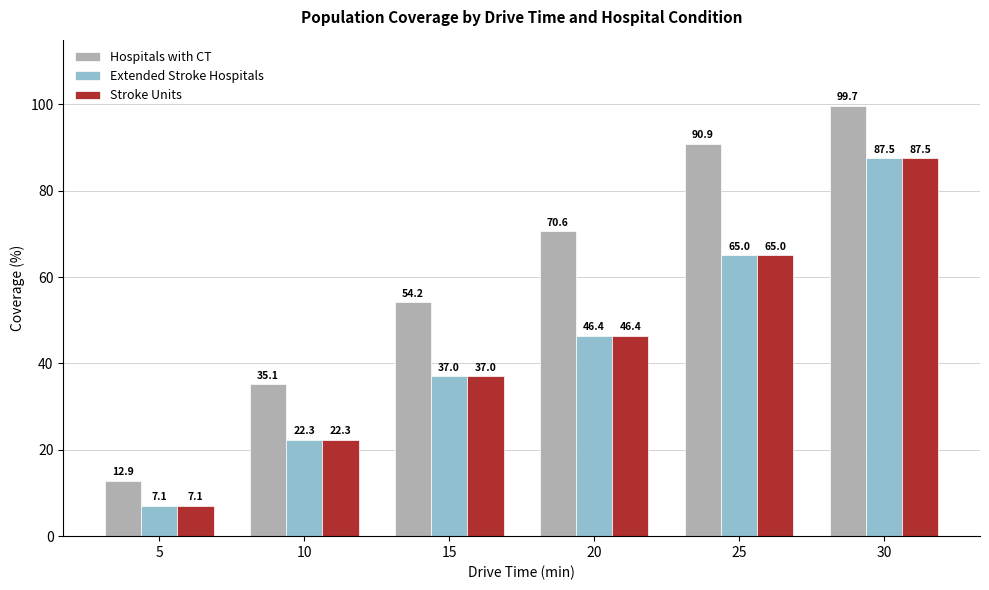

Rank the categories by Extended Stroke Hospitals value from lowest to highest.

5, 10, 15, 20, 25, 30